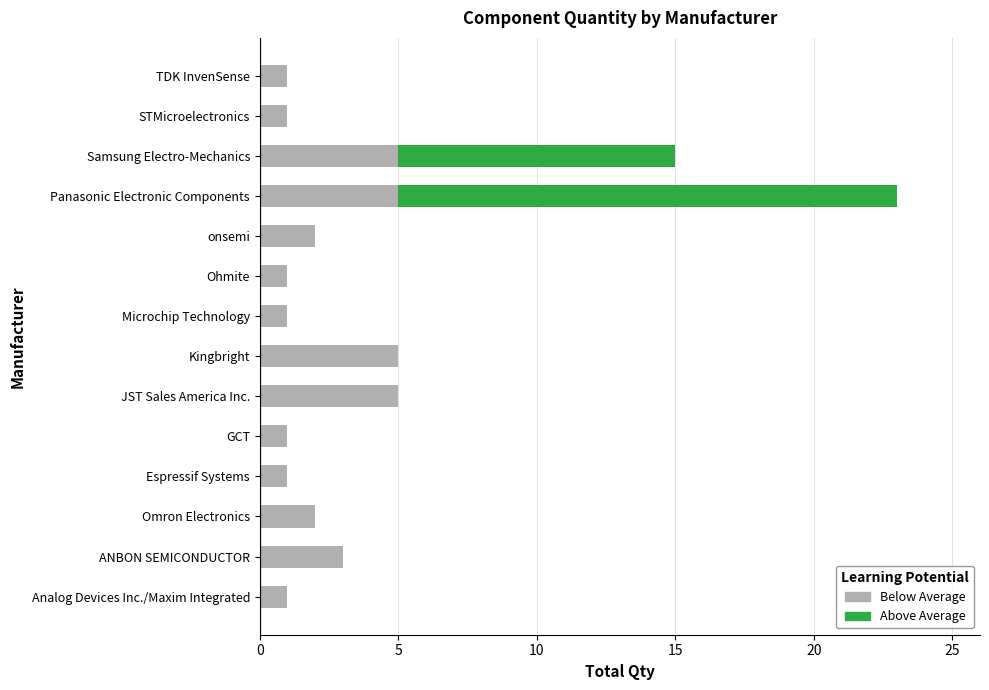

At which category is the sum across all series the highest?

Panasonic Electronic Components